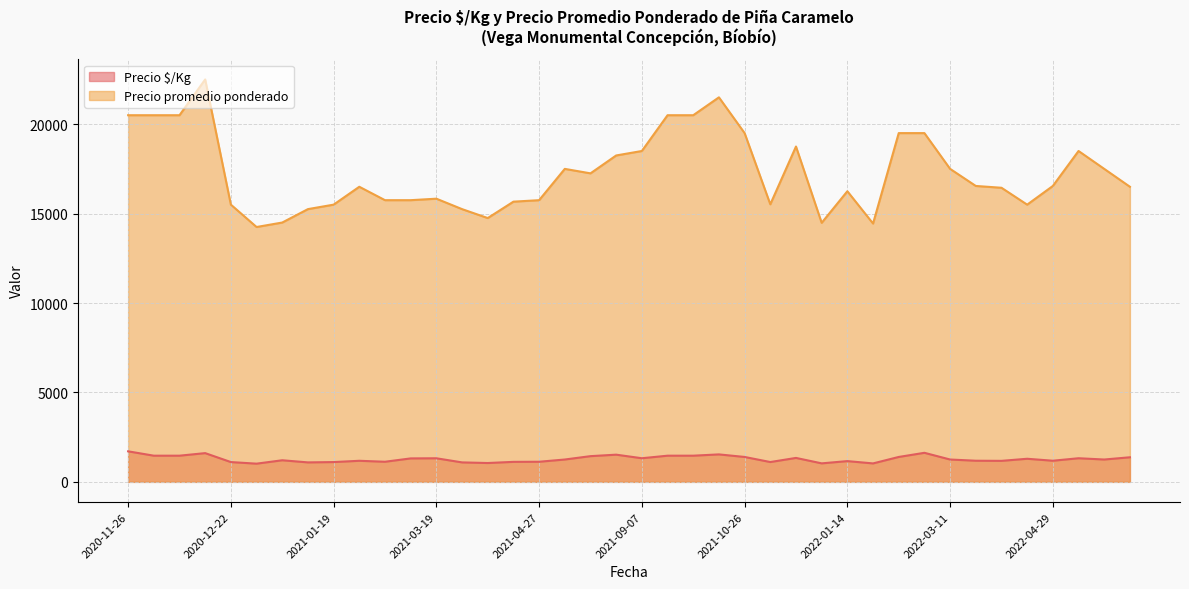

What is the difference between the maximum and minimum values in the Precio promedio ponderado series?

8250